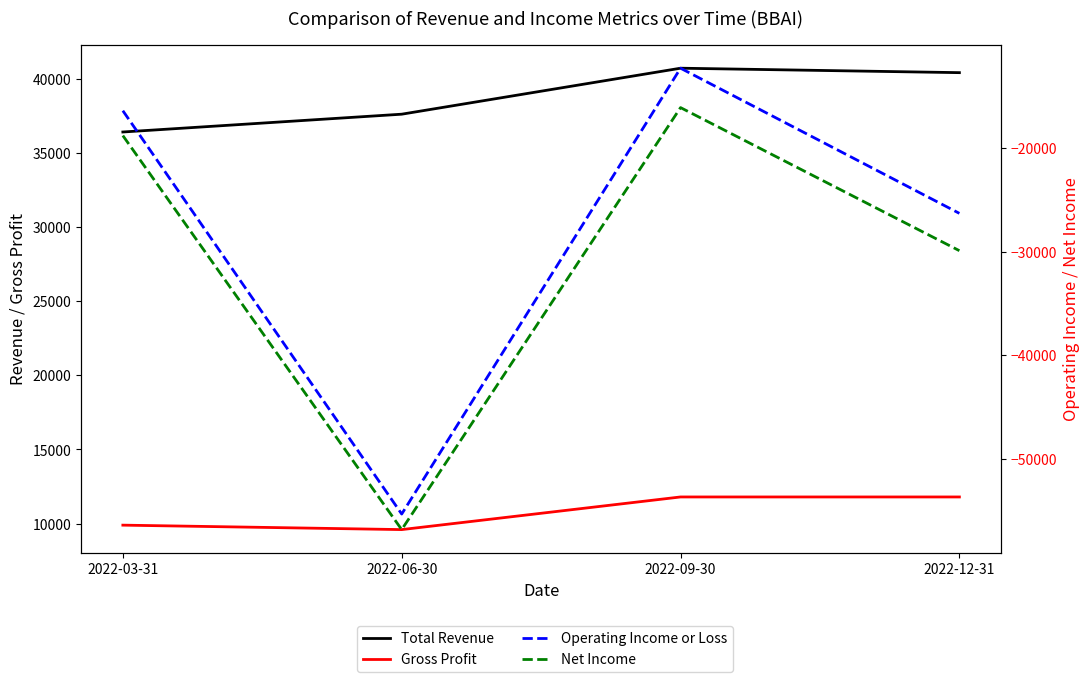

Reading left to right, extract all data points from this chart.

Total Revenue: 36400	37600	40700	40400
Gross Profit: 9900	9600	11800	11800
Operating Income or Loss: -16400	-55300	-12300	-26300
Net Income: -18800	-56800	-16100	-29900